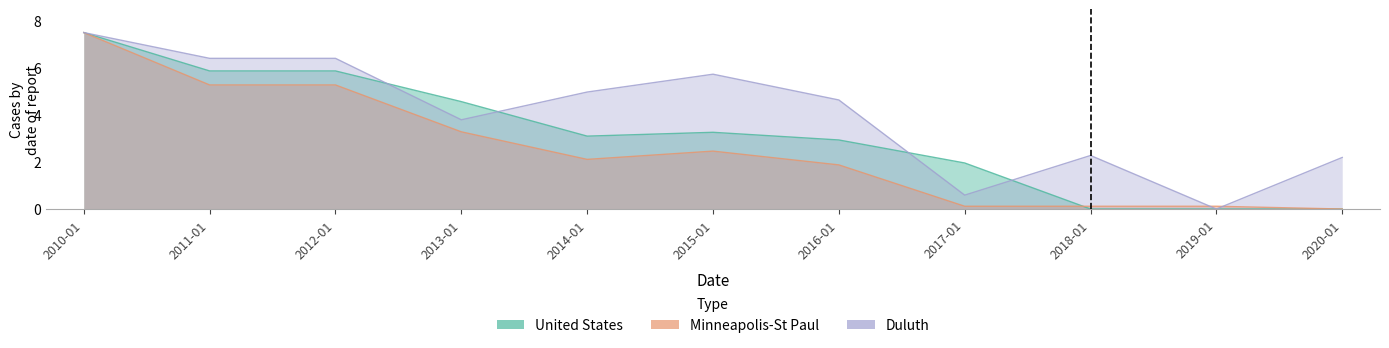

What is the difference between the highest and lowest values at 2011-01?

1.1